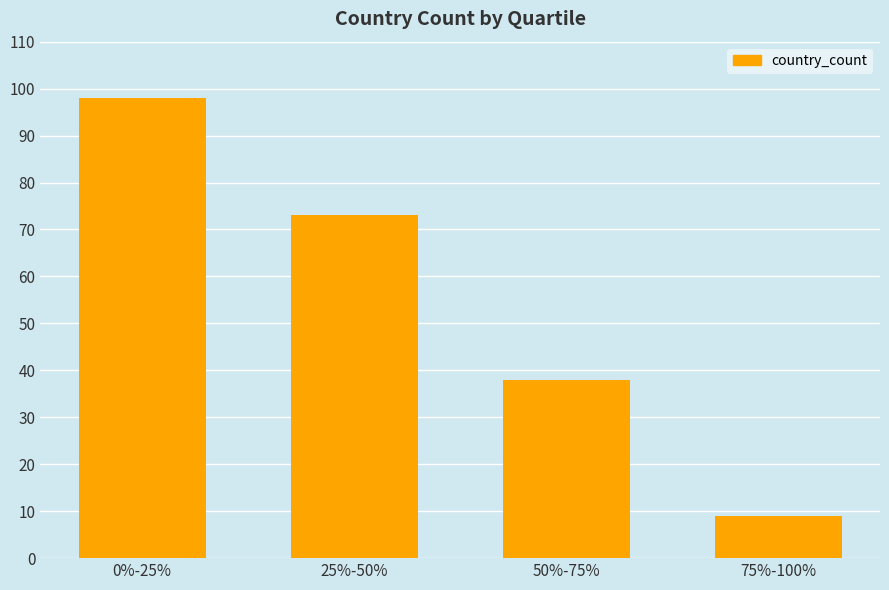

Reading left to right, list all the values displayed in this chart.

0%-25%=98	25%-50%=73	50%-75%=38	75%-100%=9